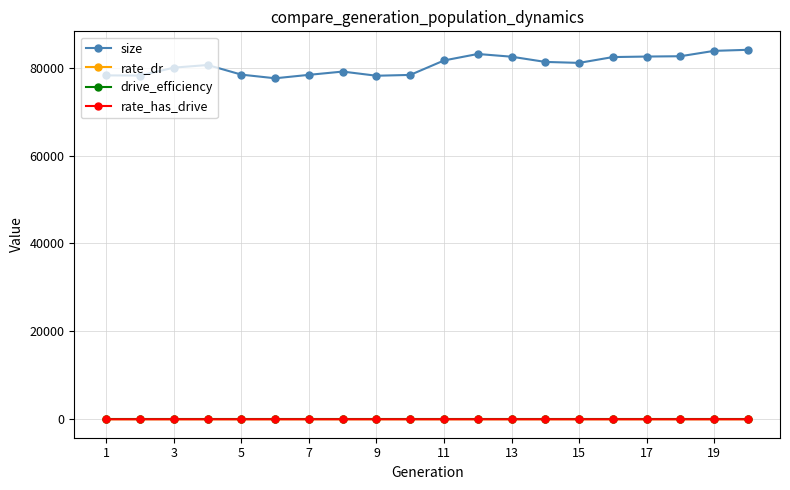

At how many categories does at least one series exceed 18215?

20